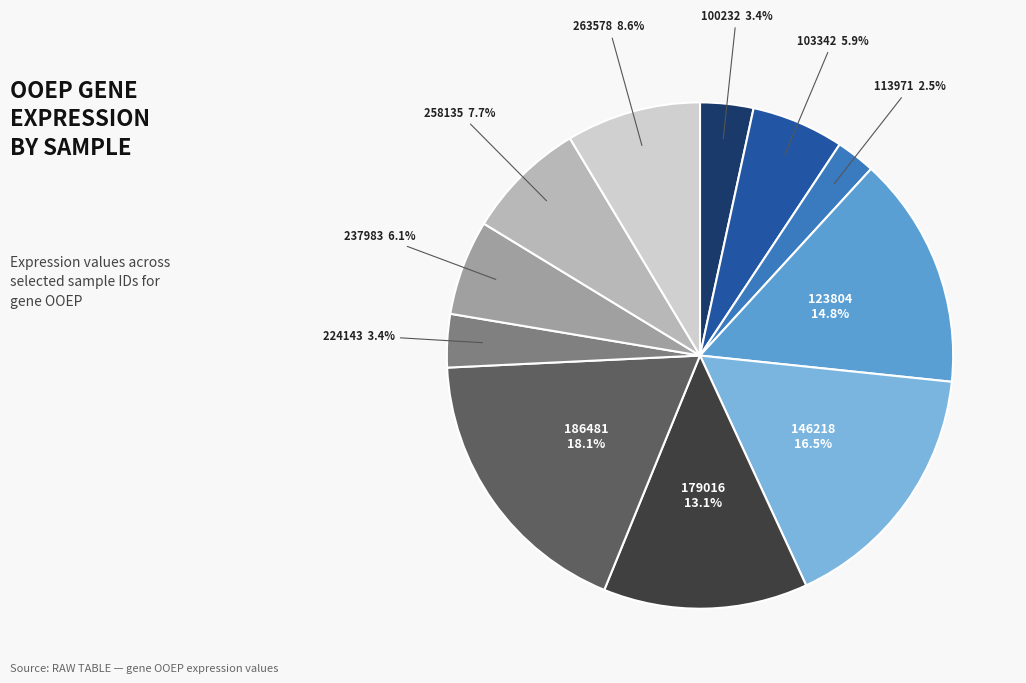

Is there any slice that represents more than half of the pie?

No